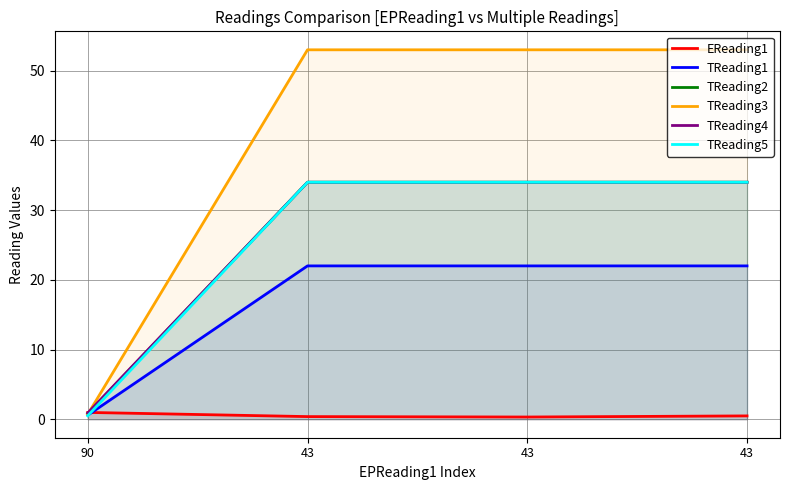

How many data points in TReading1 are less than 22?

1